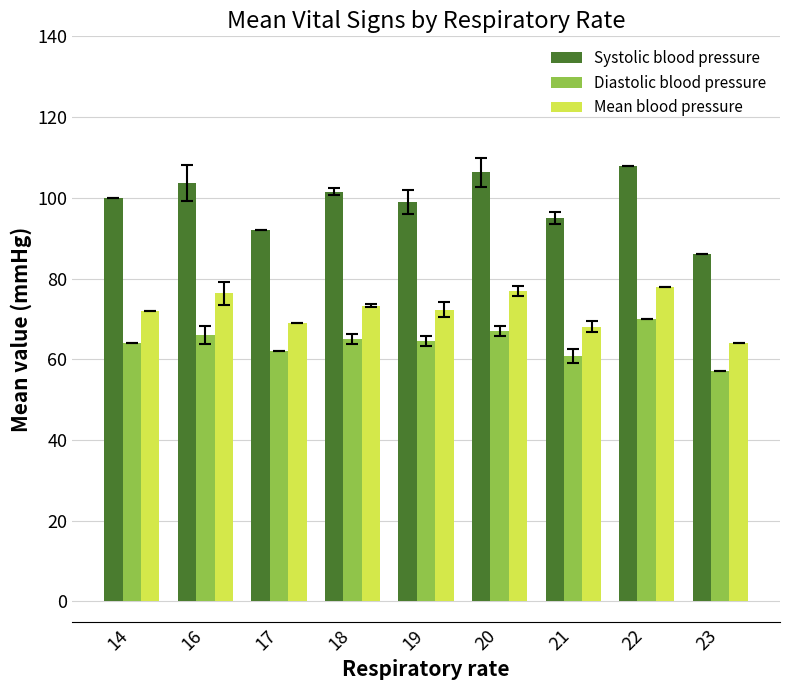

Which series has the largest total across all categories?

Systolic blood pressure